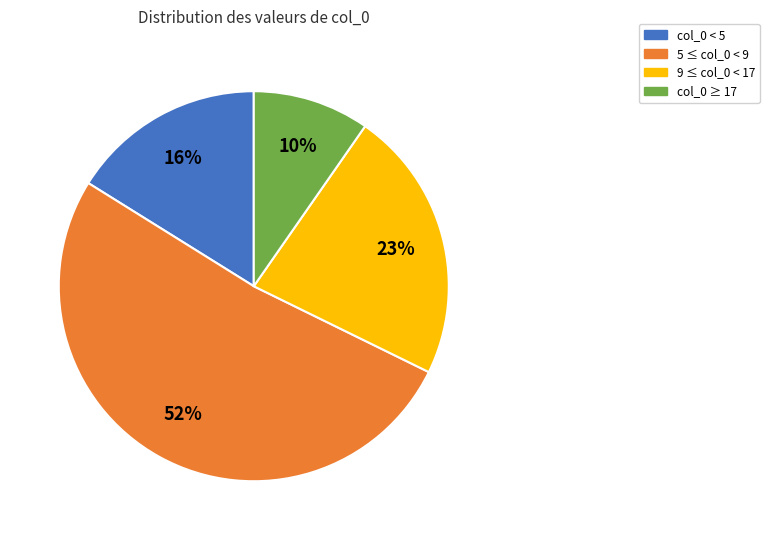

Does any single category account for the majority?

Yes